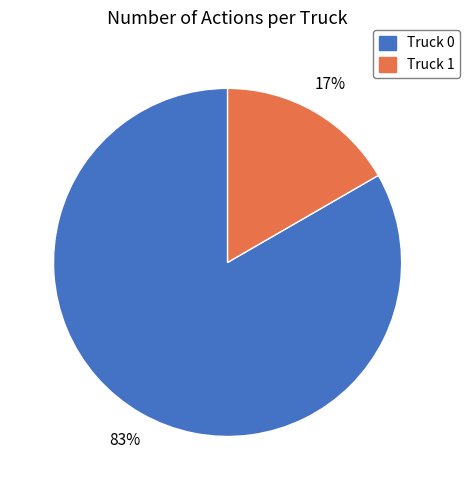

Which has a higher value, Truck 0 or Truck 1?

Truck 0